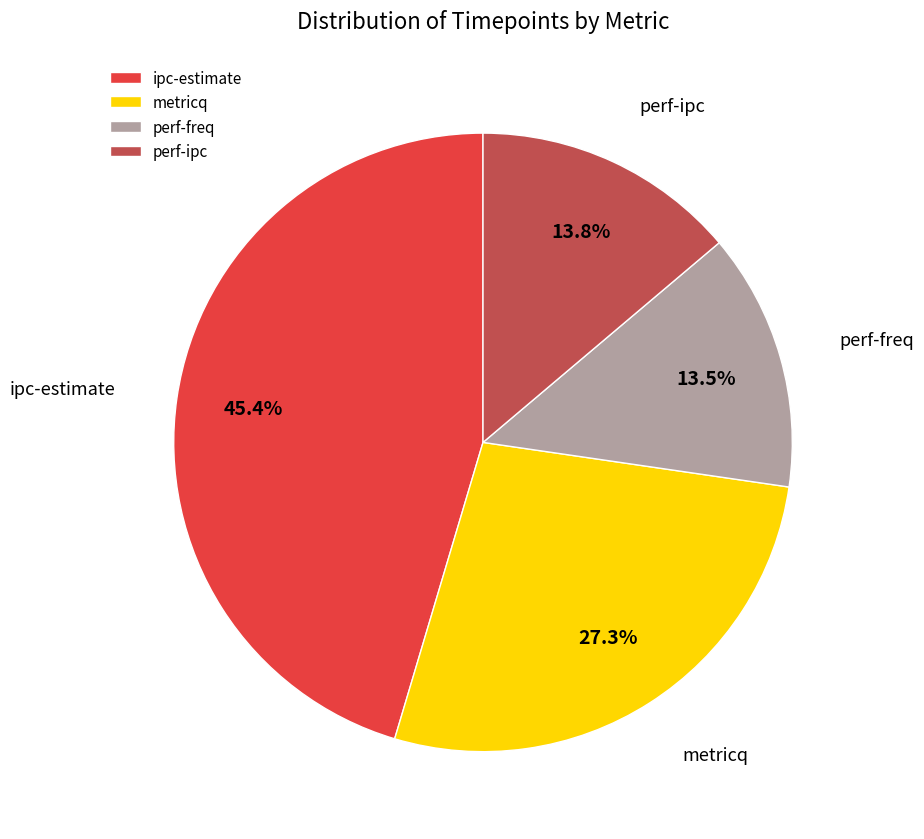

To the nearest percent, what is the combined percentage of metricq and perf-freq?

41%